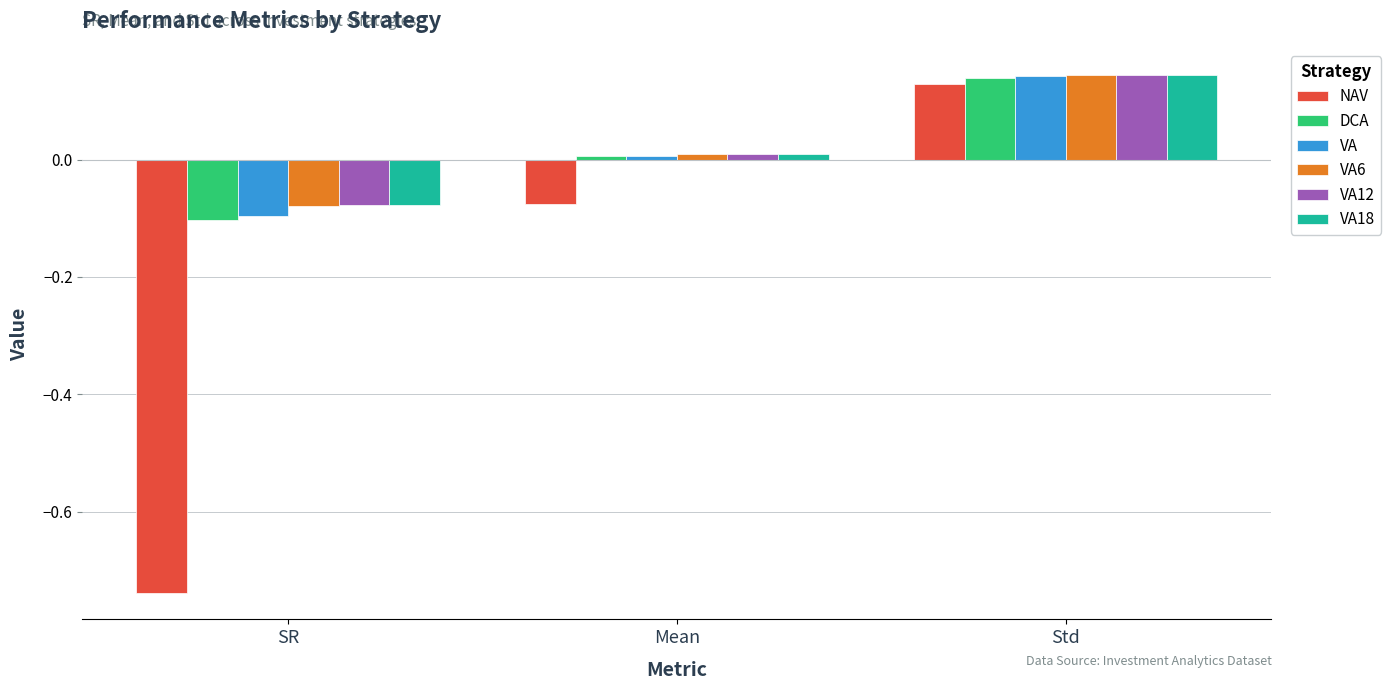

At how many categories does at least one series exceed 0?

2